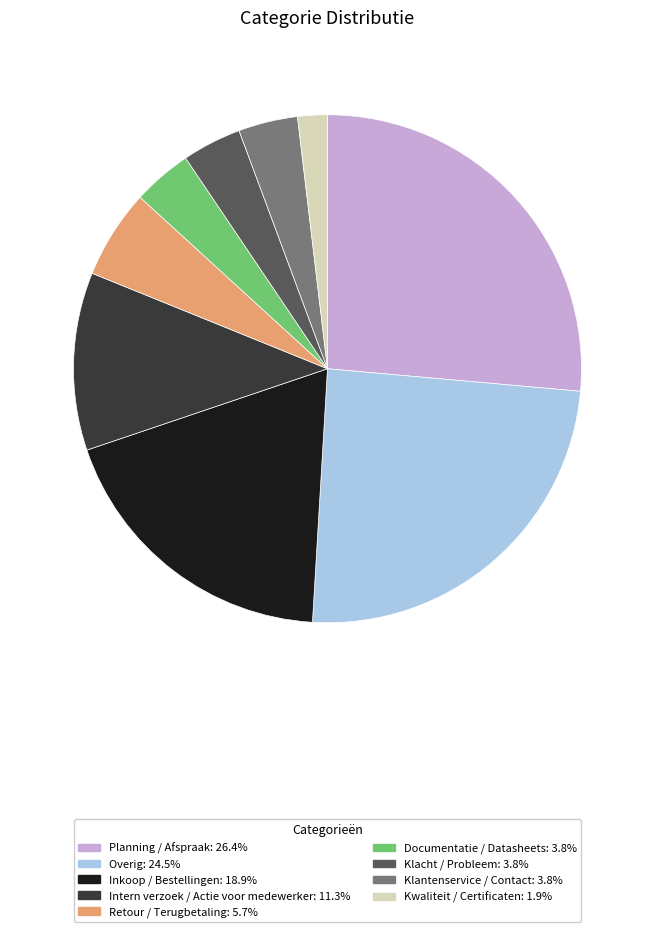

Is the sum of Klantenservice / Contact and Inkoop / Bestellingen greater than half?

No